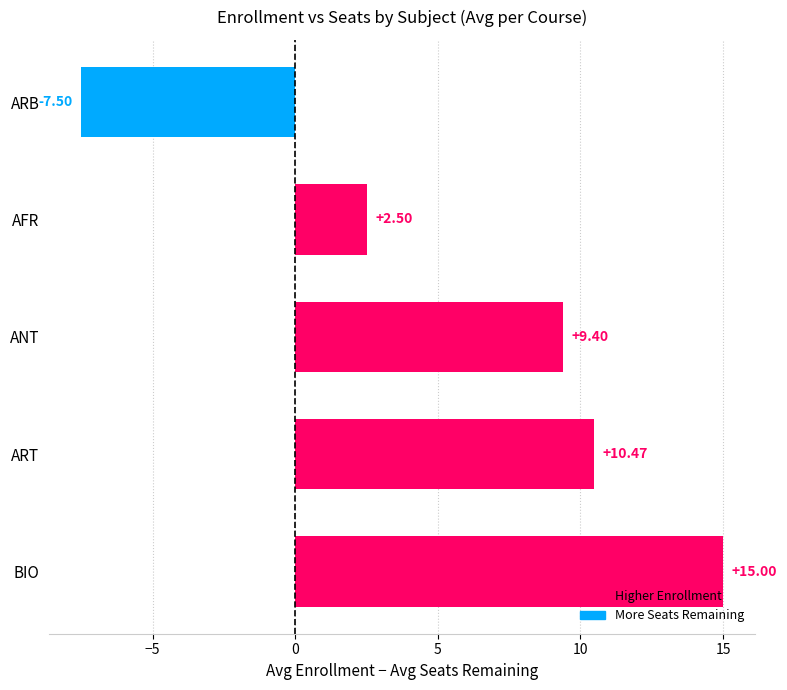

How many values are below 9?

2